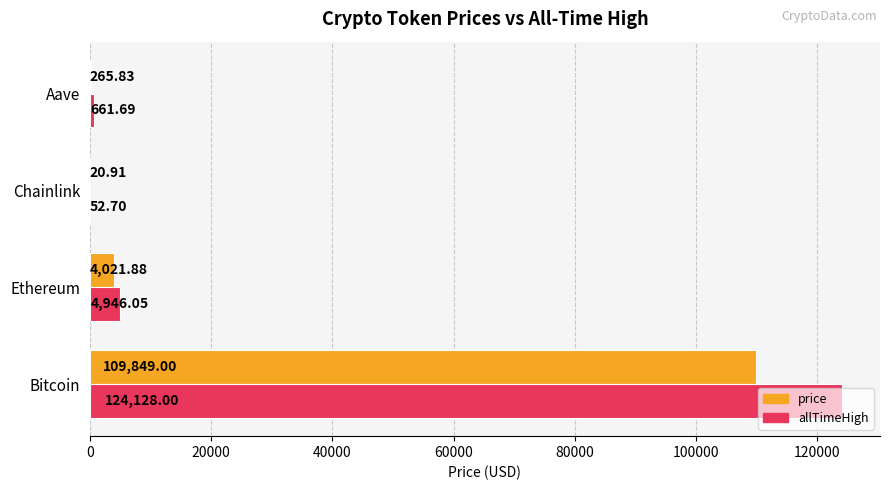

What are all the series names shown in the legend?

price, allTimeHigh